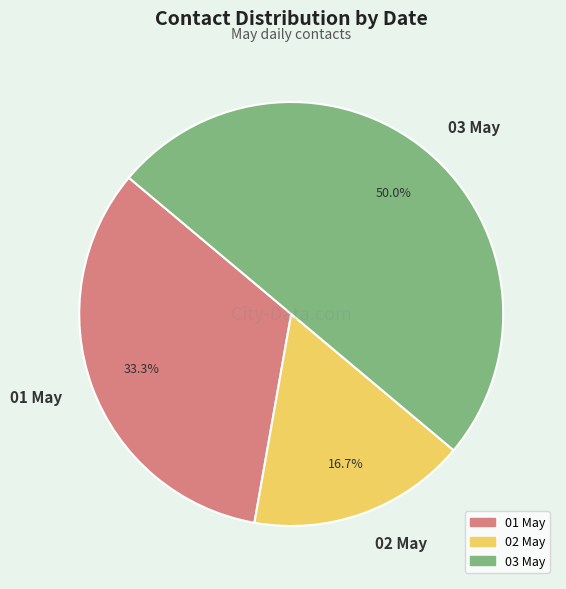

How many segments does this pie chart have?

3